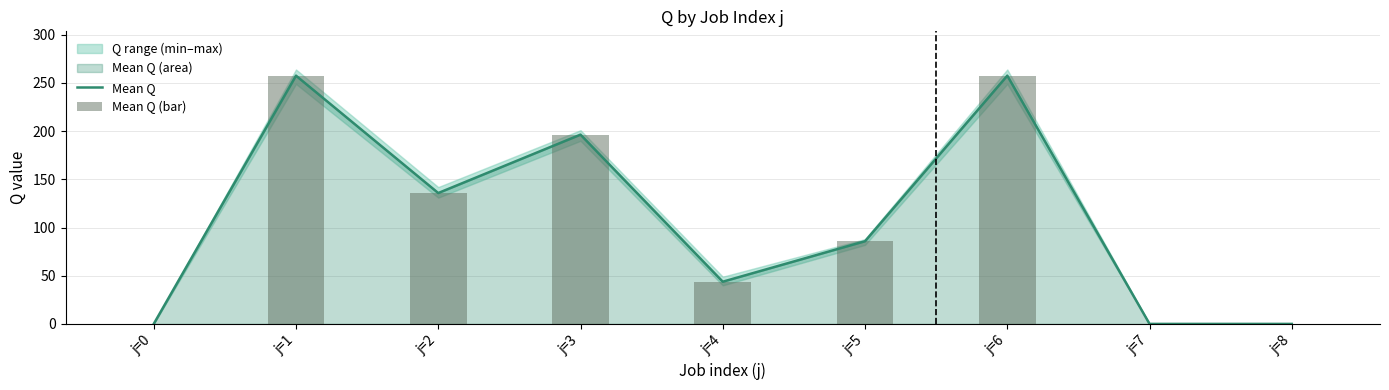

Which series has the largest range (max minus min)?

Mean Q